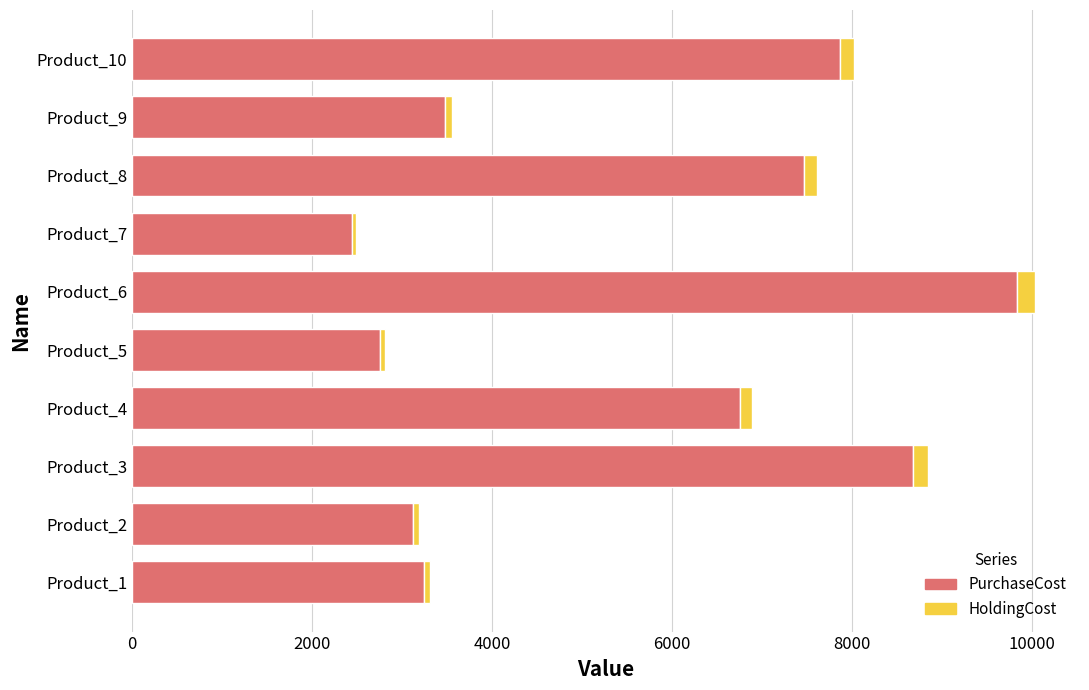

At which category is the sum across all series the highest?

Product_6